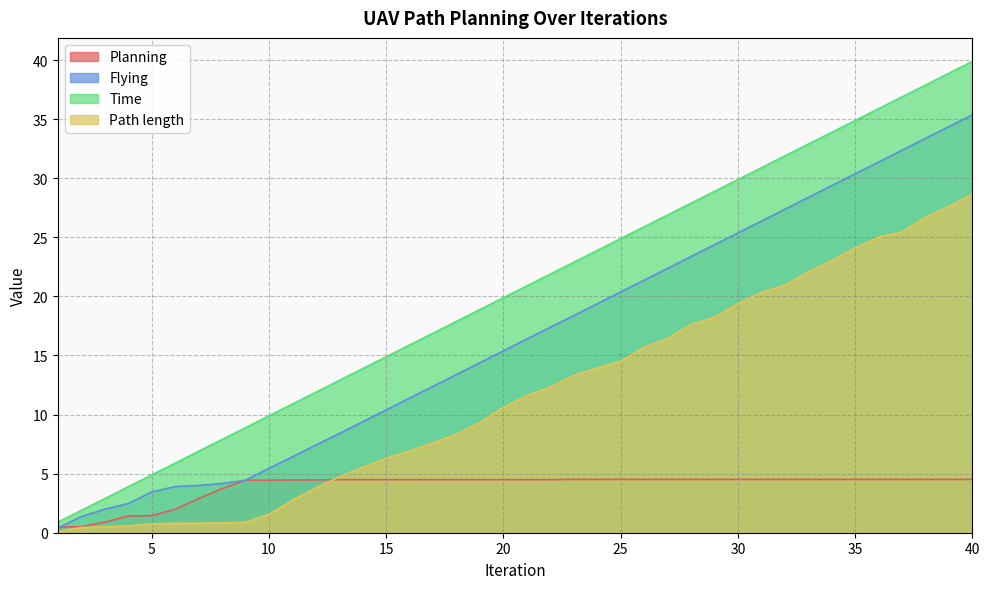

True or false: Planning has a value of 4.5 at 35.

True